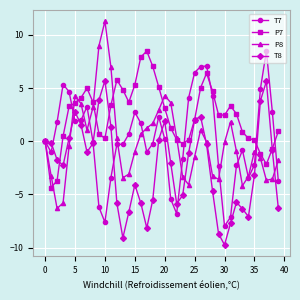

What is the smallest value displayed?

-9.8